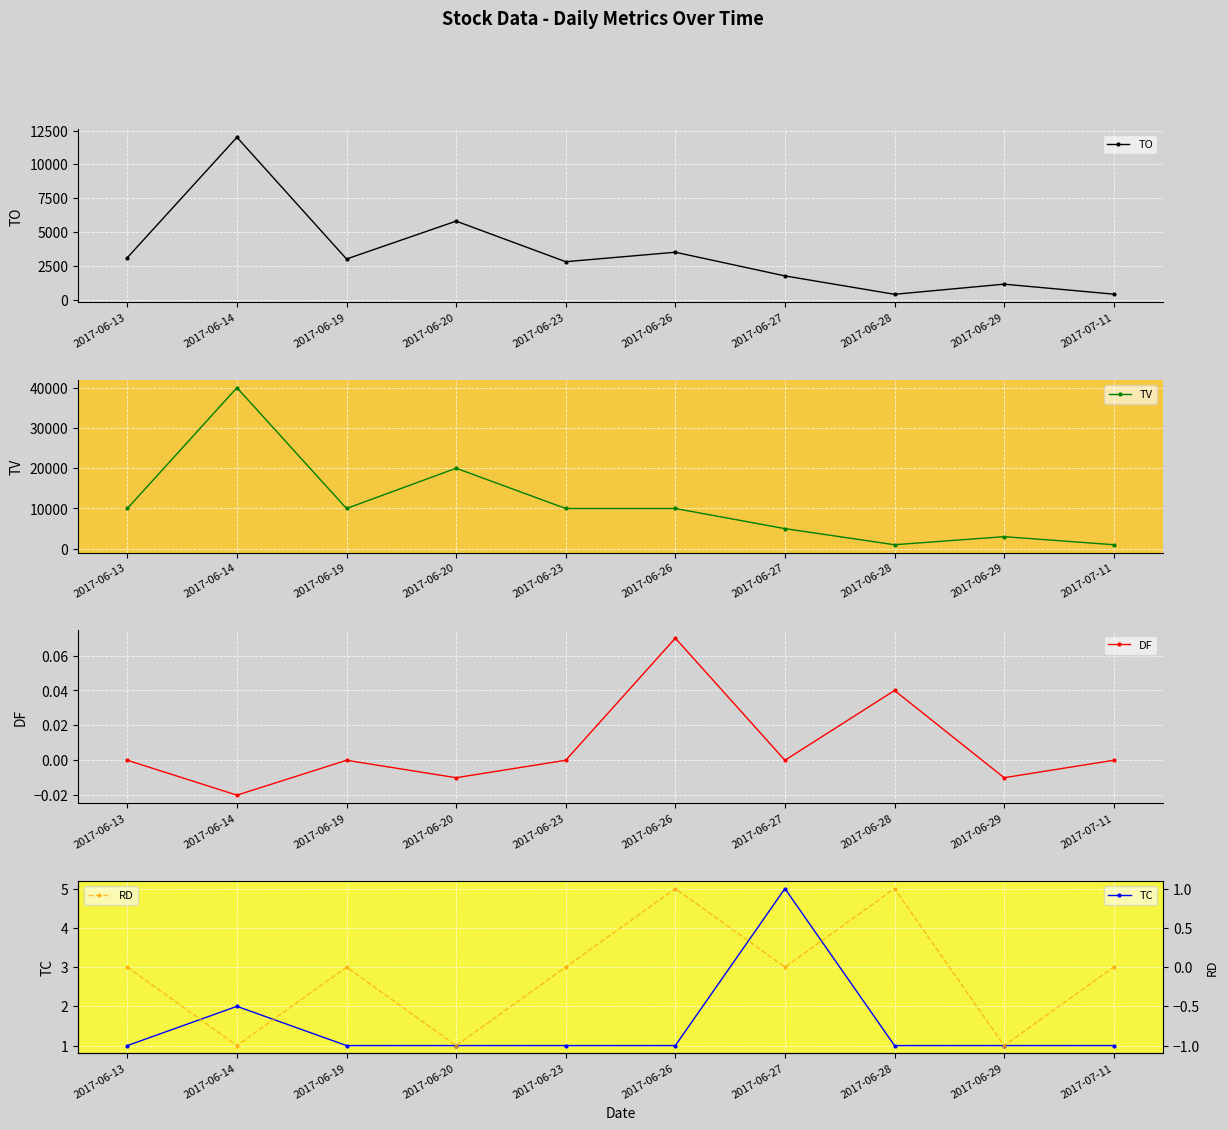

What is the sum of the TC values at 2017-06-13 and 2017-07-11?

2